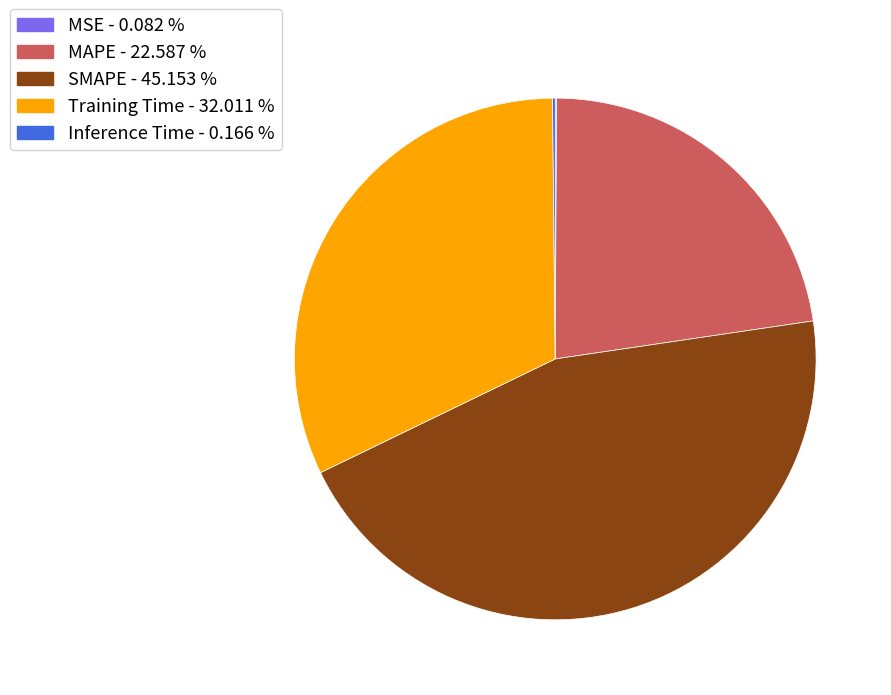

Approximately how many times larger is the value at MAPE compared to Training Time?

0.7